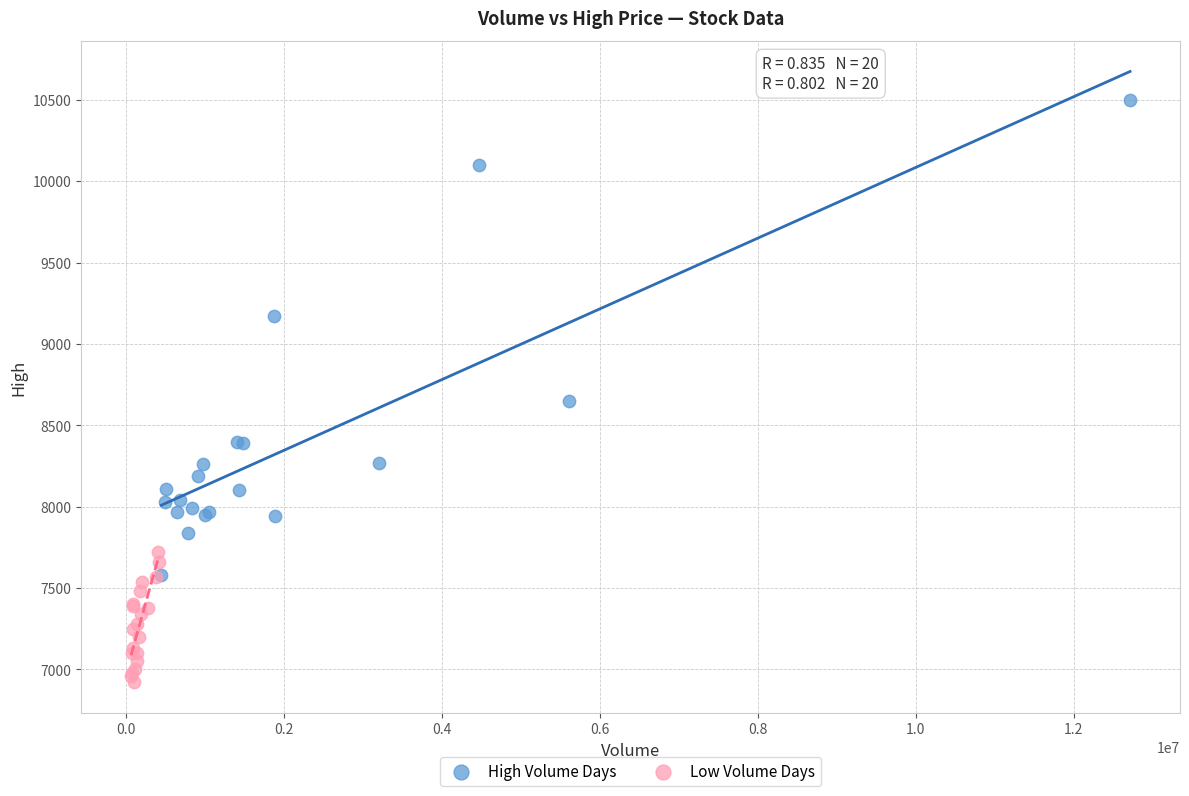

Which series reaches the minimum Y coordinate?

Low Volume Days